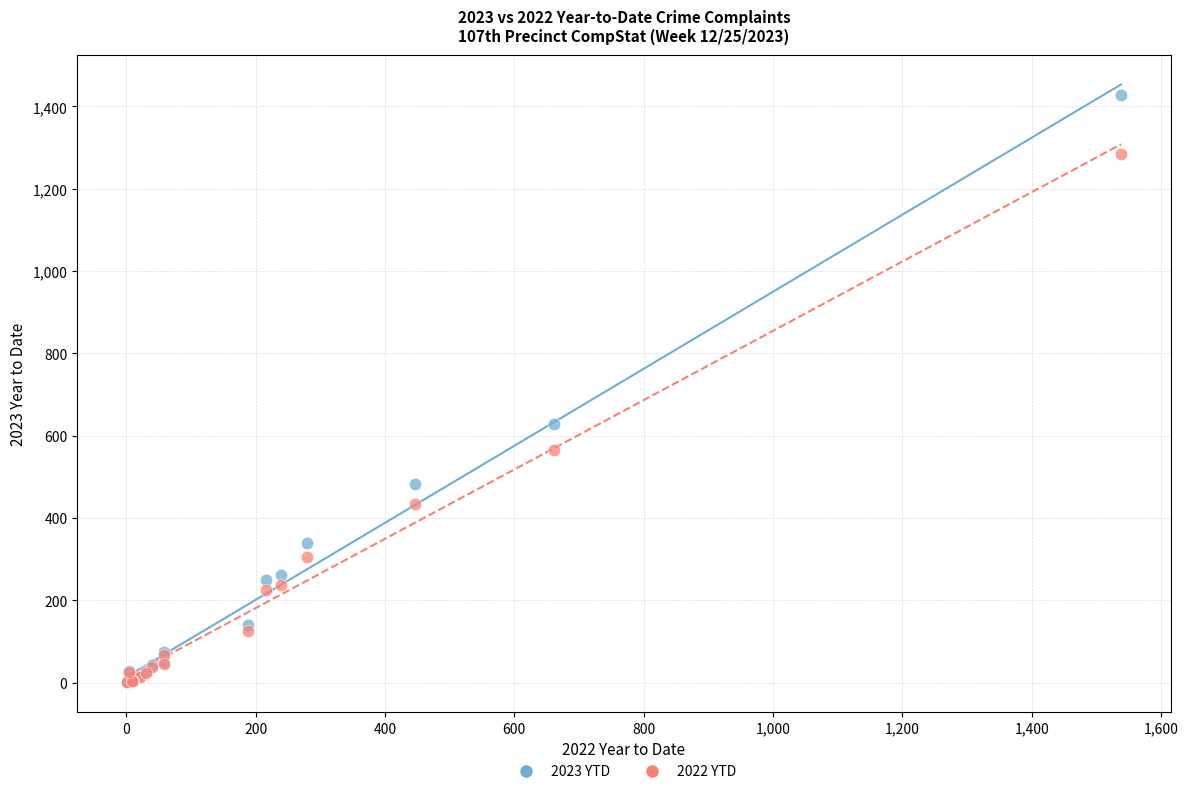

Across all series, what Y value is closest to 713?

629.0